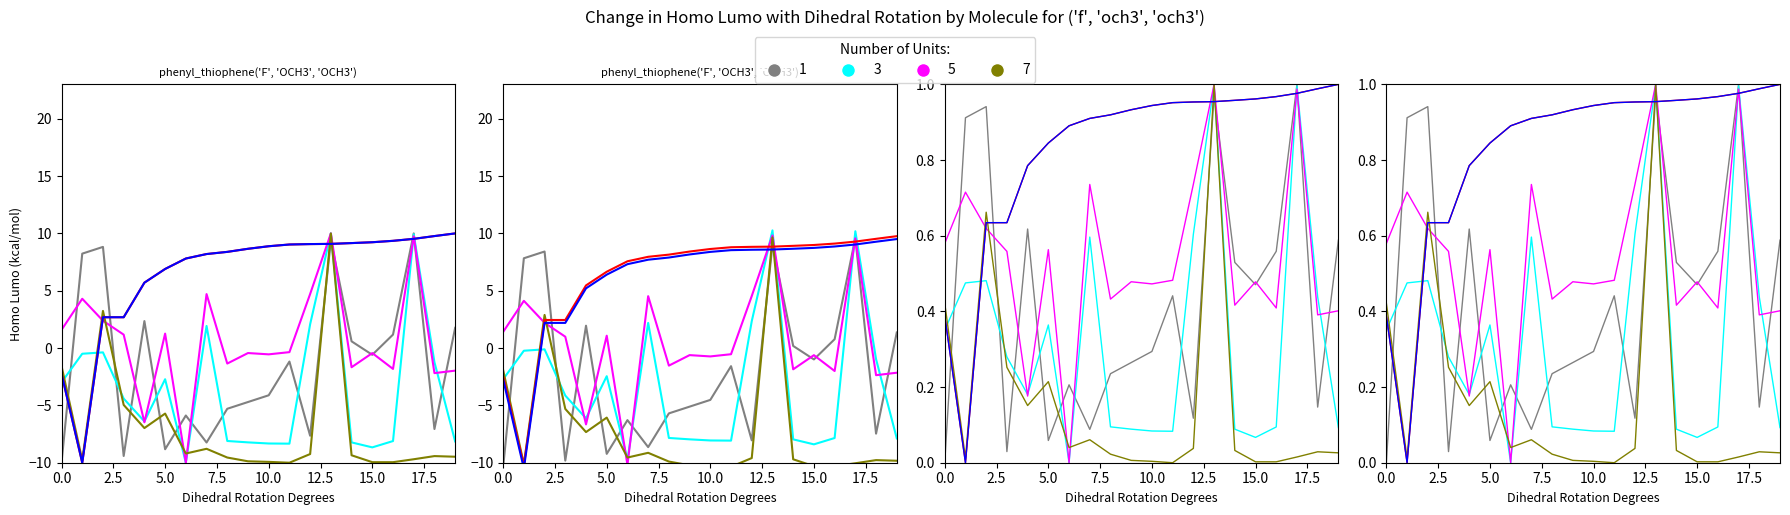

True or false: length has a value of 0.1 at 39.

False